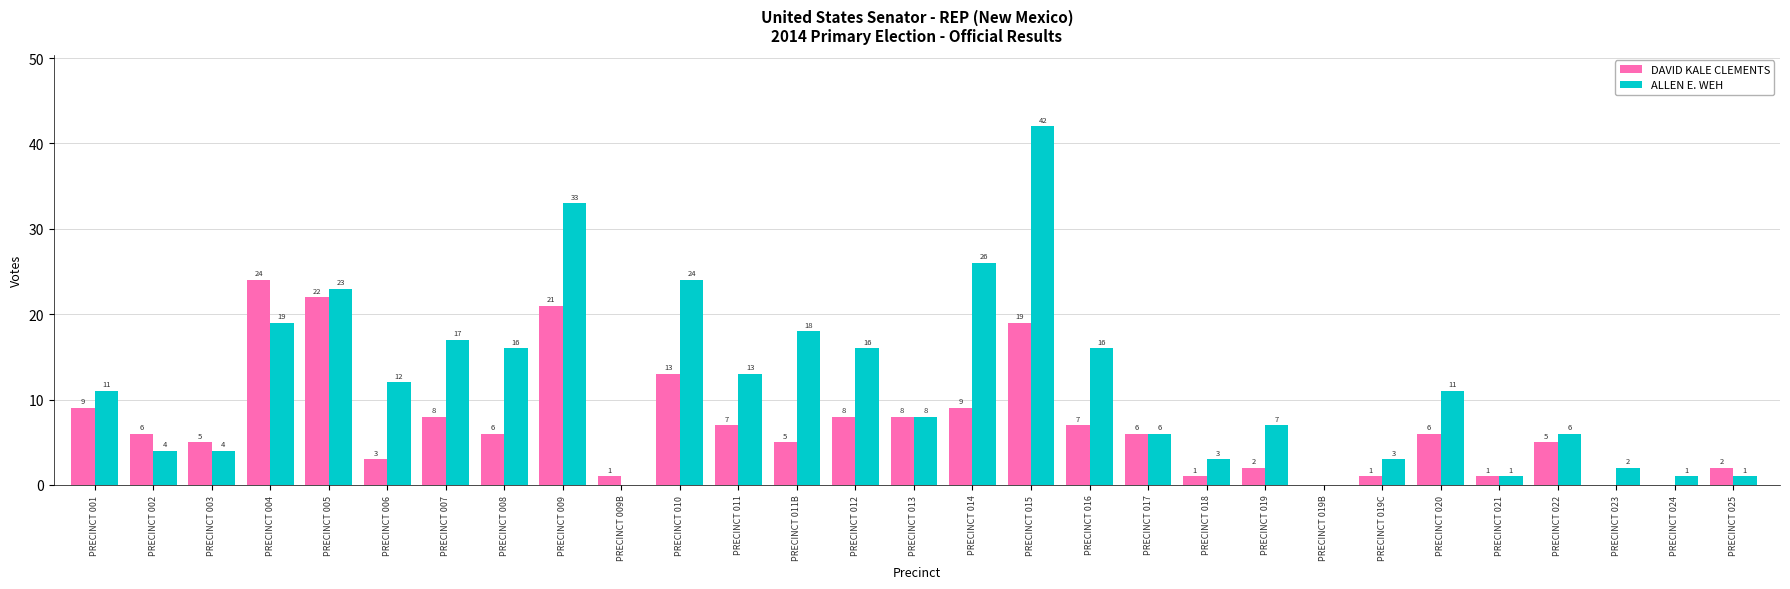

Is the value of DAVID KALE CLEMENTS at PRECINCT 022 greater than the value of ALLEN E. WEH at PRECINCT 011?

No